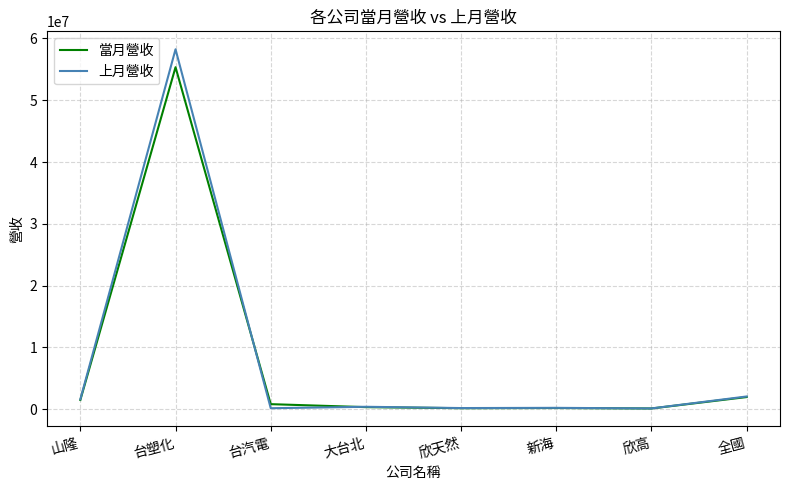

What is the greatest value displayed?

58243339